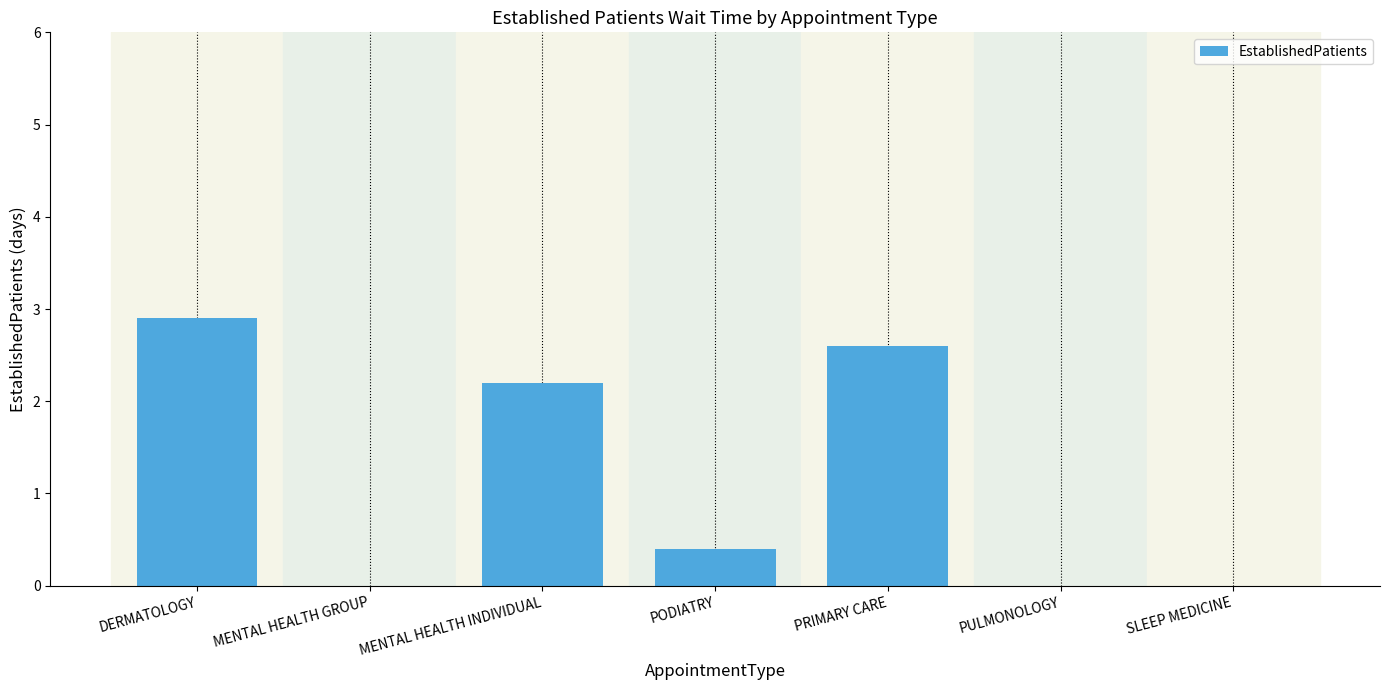

Which label corresponds to the largest value in the chart?

DERMATOLOGY